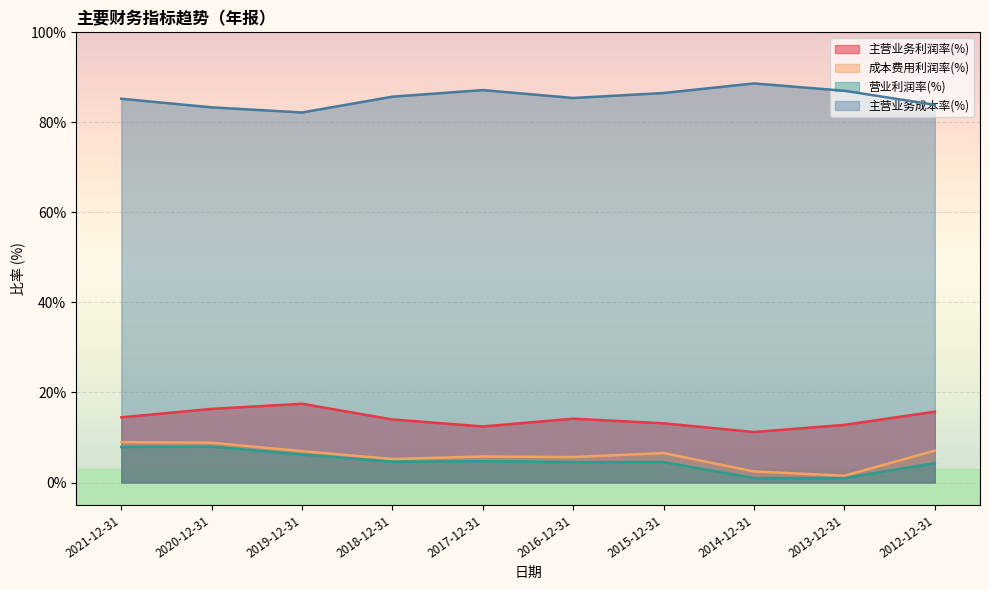

Which has a higher value, 2015-12-31 or 2020-12-31?

2020-12-31